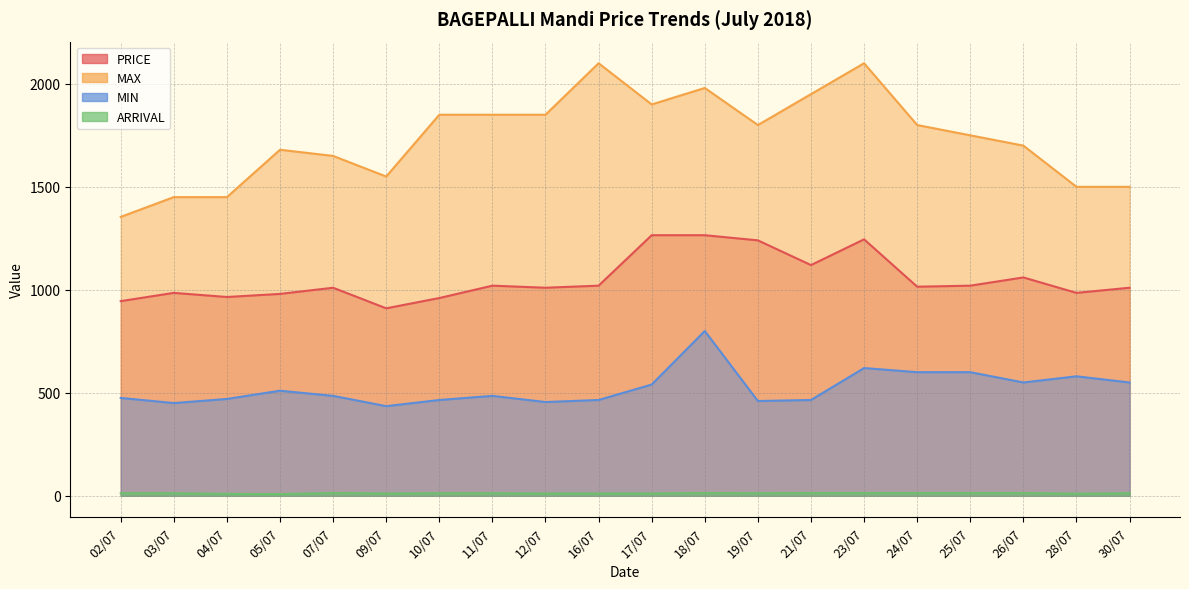

Reading left to right, list all the values displayed in this chart.

PRICE: 02/07=945	03/07=985	04/07=965	05/07=980	07/07=1010	09/07=910	10/07=960	11/07=1020	12/07=1010	16/07=1020	17/07=1265	18/07=1265	19/07=1240	21/07=1120	23/07=1245	24/07=1015	25/07=1020	26/07=1060	28/07=985	30/07=1010
MAX: 02/07=1354	03/07=1450	04/07=1450	05/07=1680	07/07=1650	09/07=1550	10/07=1850	11/07=1850	12/07=1850	16/07=2100	17/07=1900	18/07=1980	19/07=1800	21/07=1950	23/07=2100	24/07=1800	25/07=1750	26/07=1700	28/07=1500	30/07=1500
MIN: 02/07=475	03/07=450	04/07=470	05/07=510	07/07=485	09/07=435	10/07=465	11/07=485	12/07=455	16/07=465	17/07=540	18/07=800	19/07=460	21/07=465	23/07=620	24/07=600	25/07=600	26/07=550	28/07=580	30/07=550
ARRIVAL: 02/07=12	03/07=12	04/07=9	05/07=8	07/07=13	09/07=11	10/07=12	11/07=12	12/07=11	16/07=11	17/07=11	18/07=13	19/07=12	21/07=13	23/07=13	24/07=13	25/07=13	26/07=13	28/07=10	30/07=12